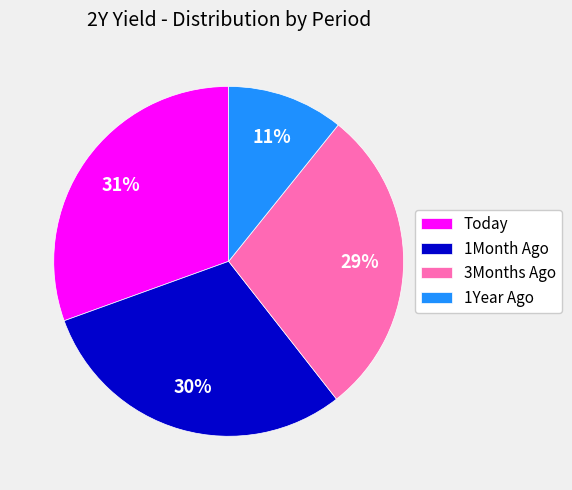

To the nearest percent, what is the combined percentage of 1Month Ago and 1Year Ago?

41%